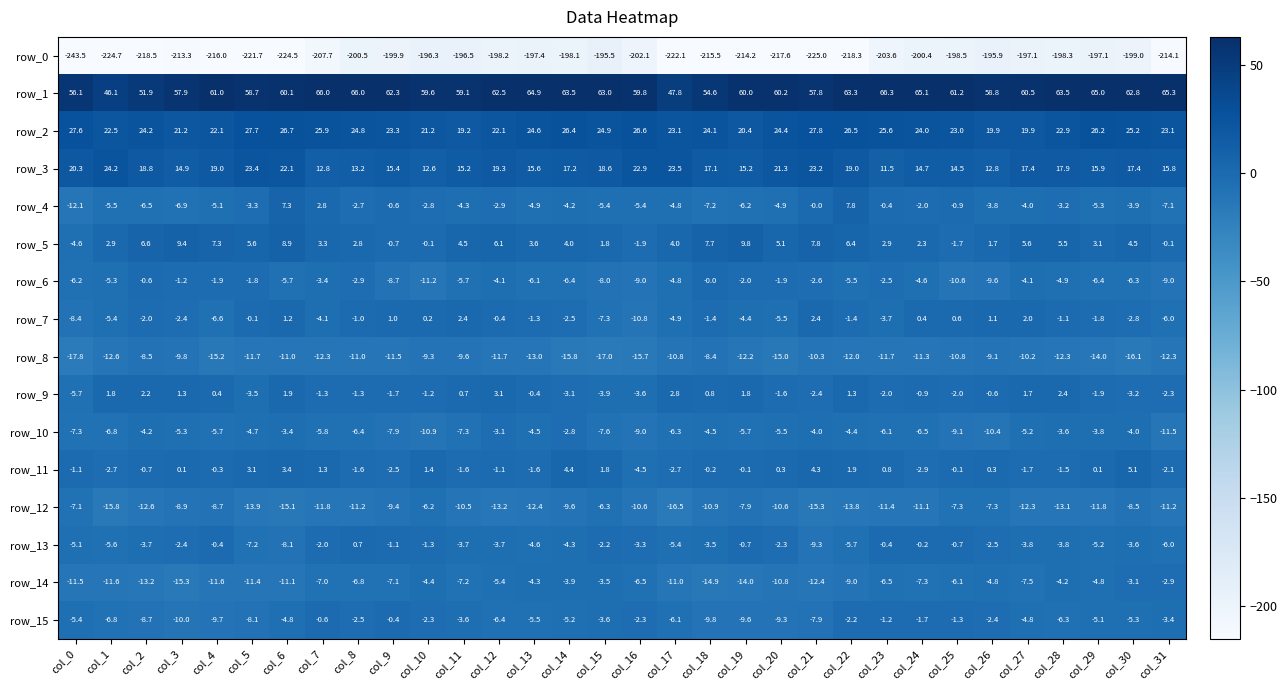

What is the sum of all row_8 values?

-390.0